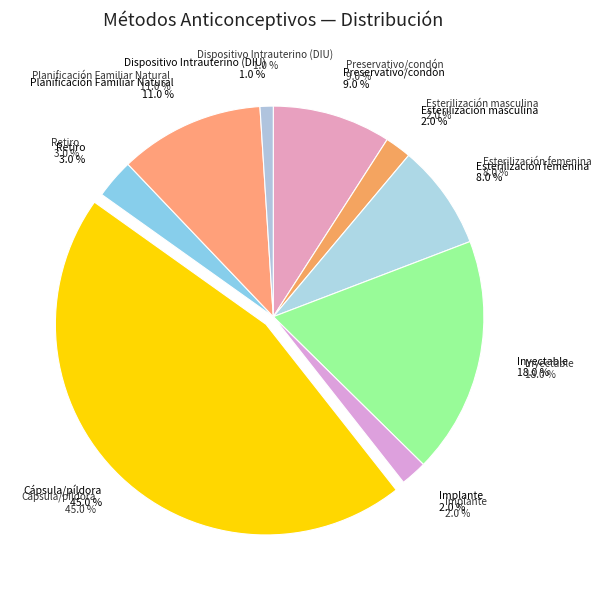

Is there any slice that represents more than half of the pie?

No